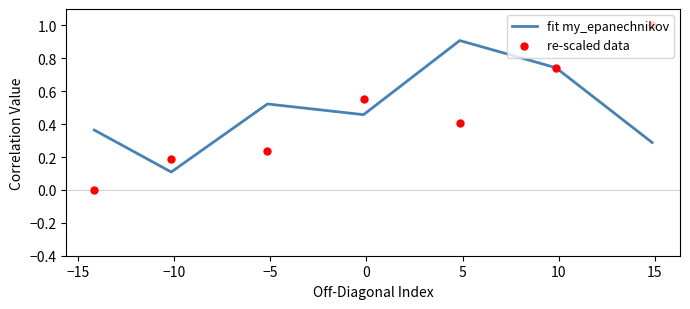

At how many categories does at least one series exceed 0?

7